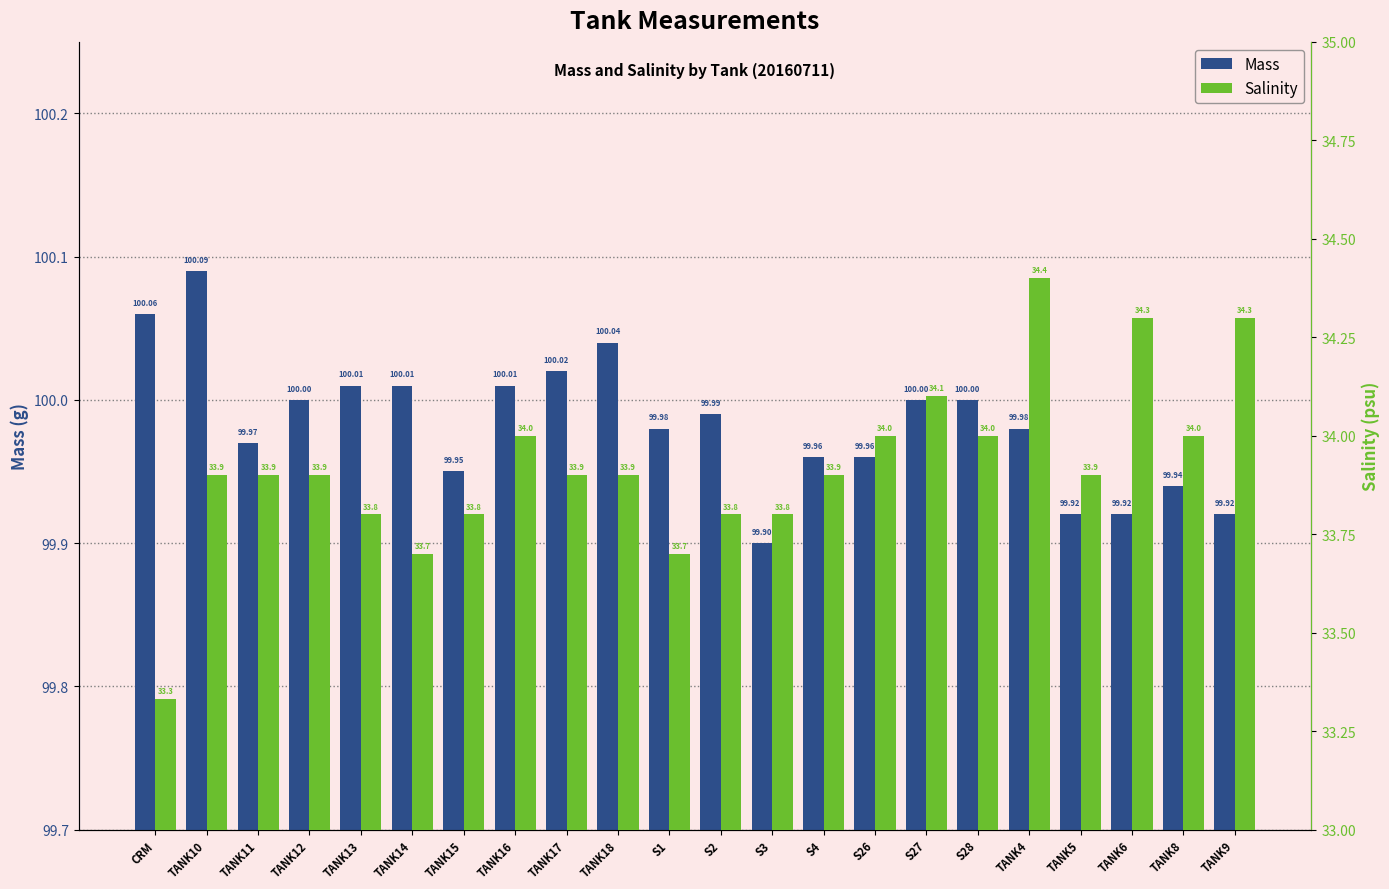

What is the sum of all Salinity values?

746.3